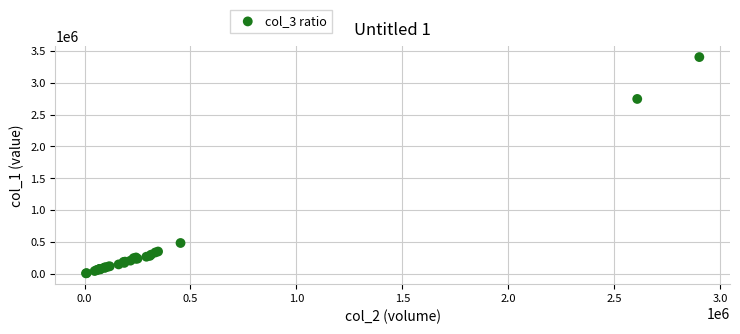

What Y value in the scatter plot is closest to 1704330?

2744640